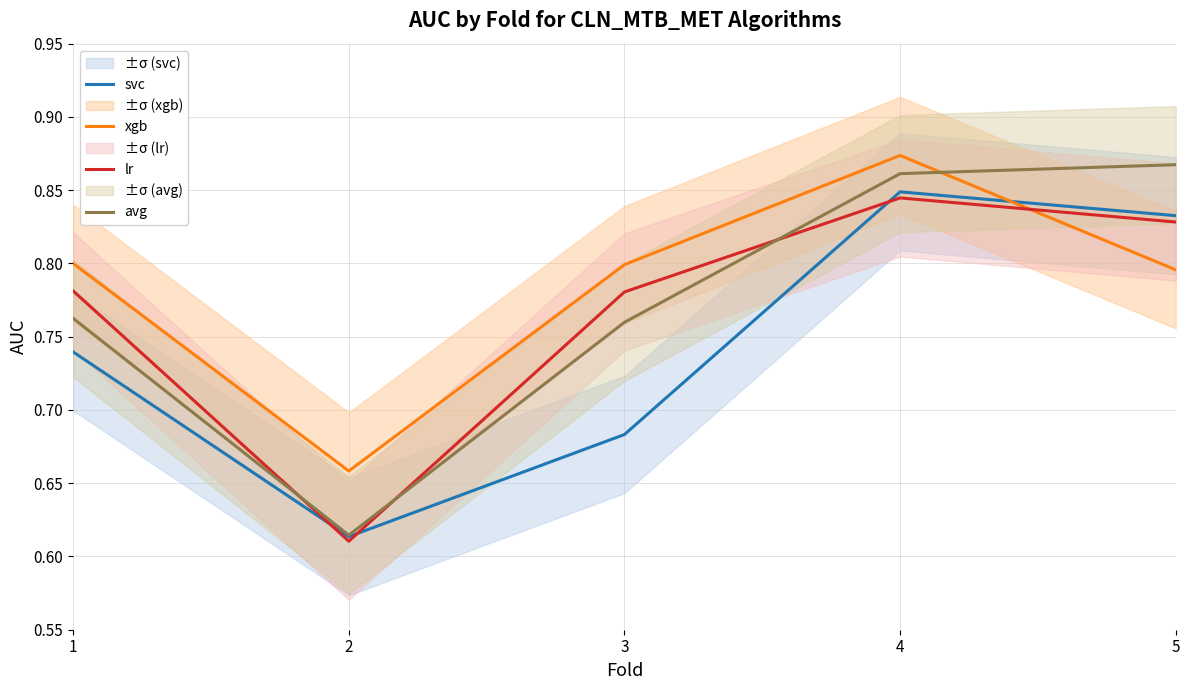

Reading left to right, list all the values displayed in this chart.

svc: 0.7	0.6	0.7	0.8	0.8
xgb: 0.8	0.7	0.8	0.9	0.8
lr: 0.8	0.6	0.8	0.8	0.8
avg: 0.8	0.6	0.8	0.9	0.9